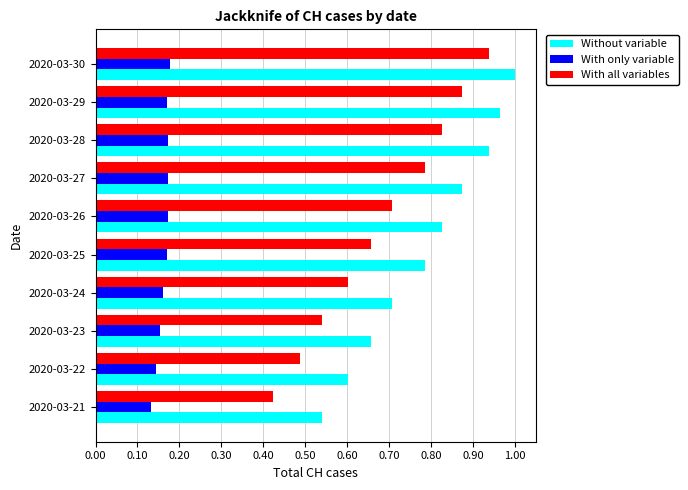

Which category has the lowest value in the With all variables series?

2020-03-21